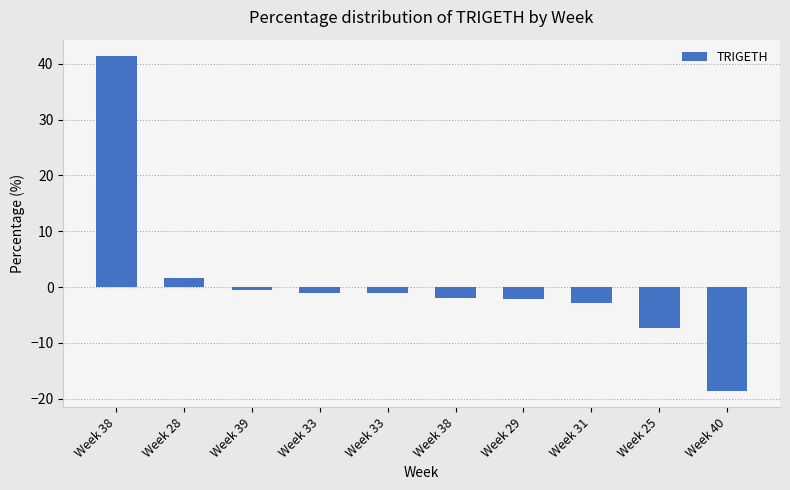

What is the average value?

0.8